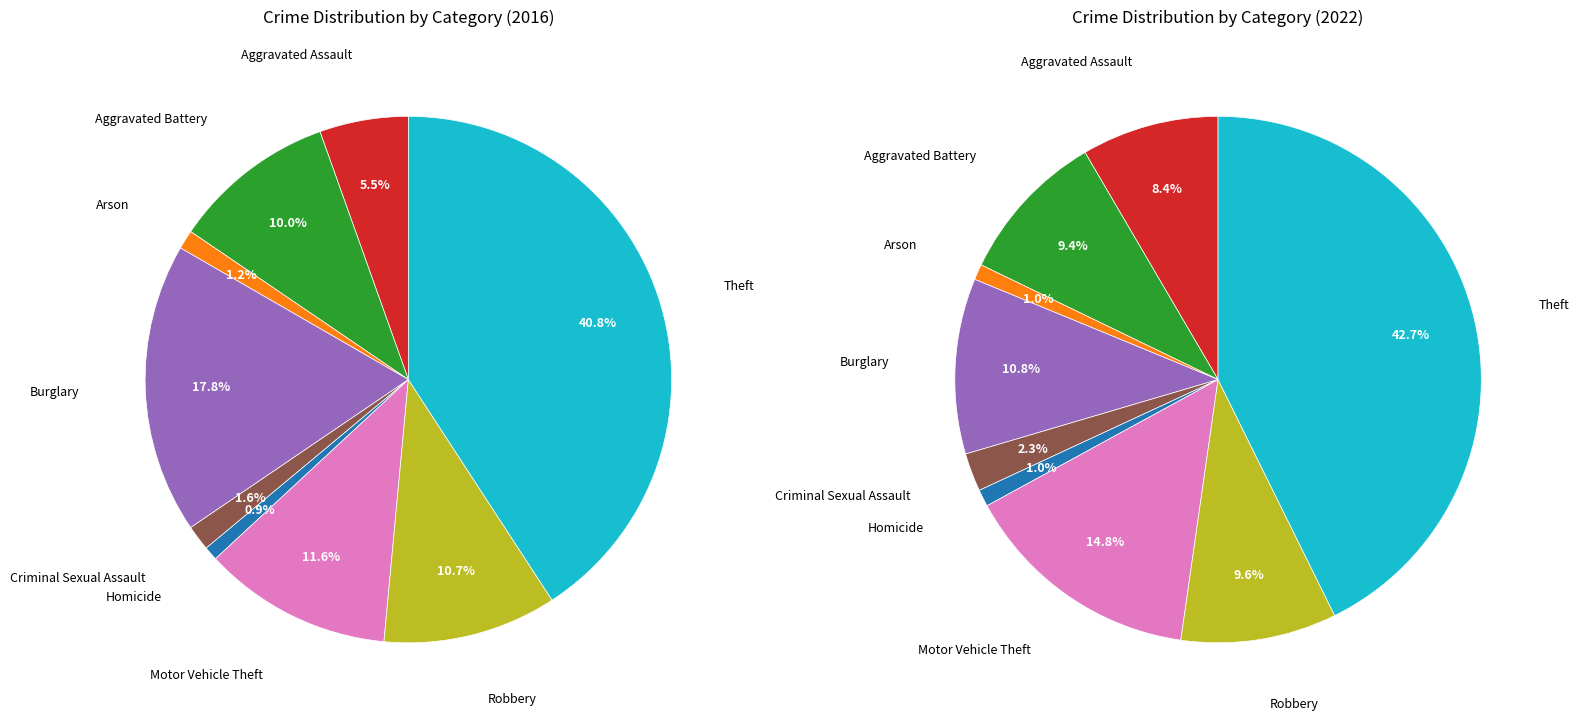

What percentage is the Burglary slice, to the nearest percent?

11%